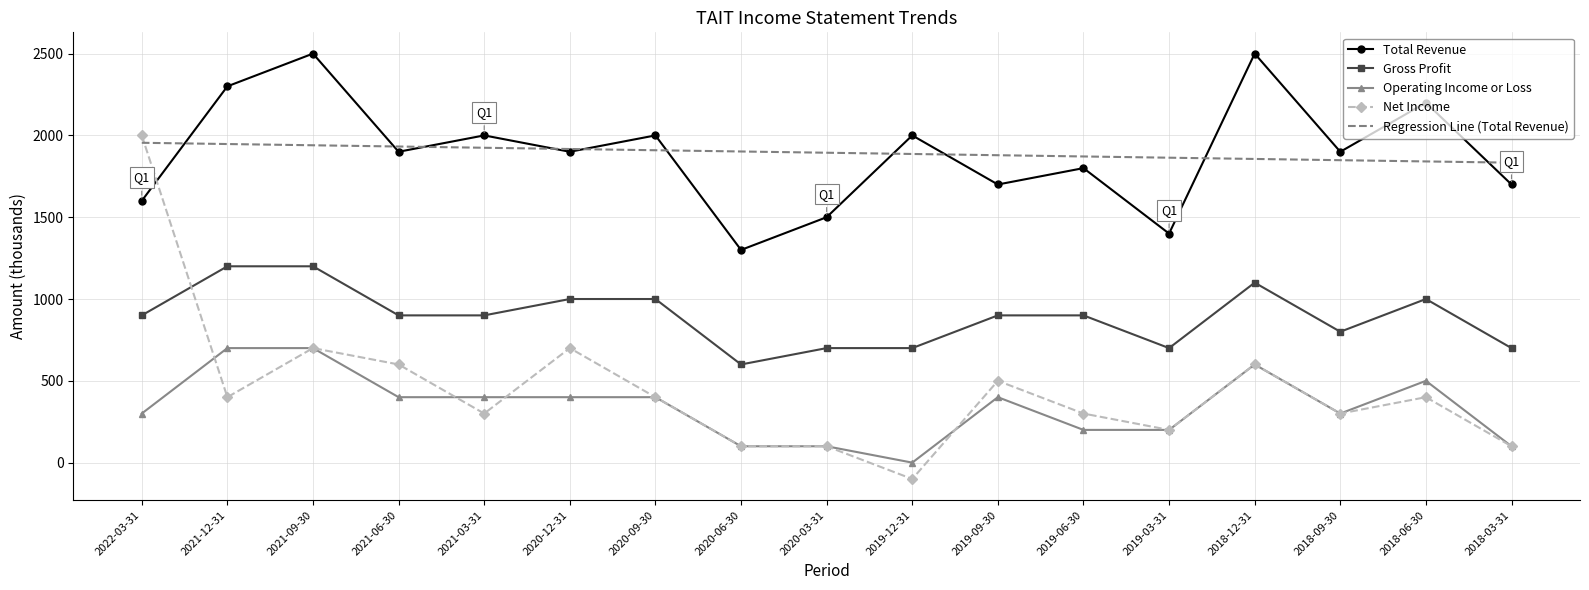

The value of Operating Income or Loss at 2020-12-31 is 400.0. True or false?

True